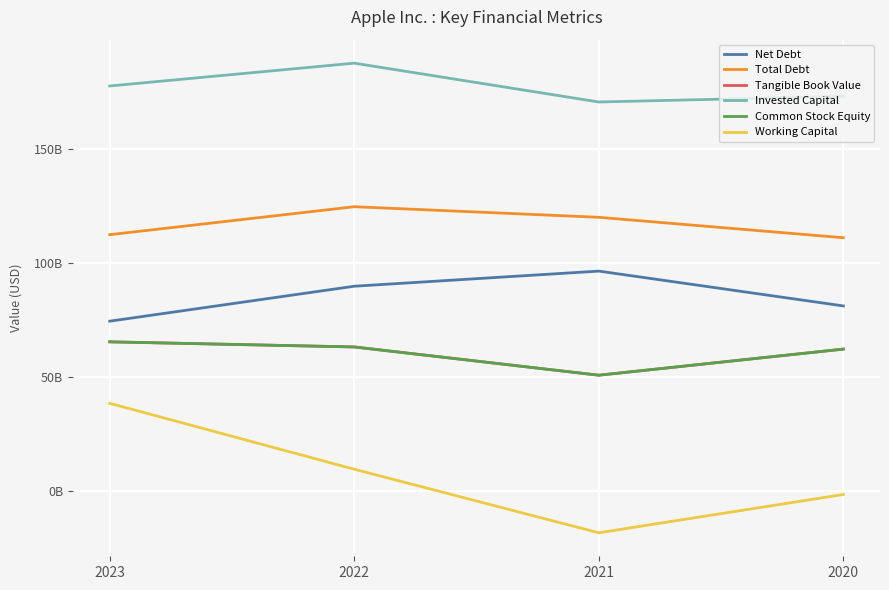

Does the chart have visible grid lines?

Yes